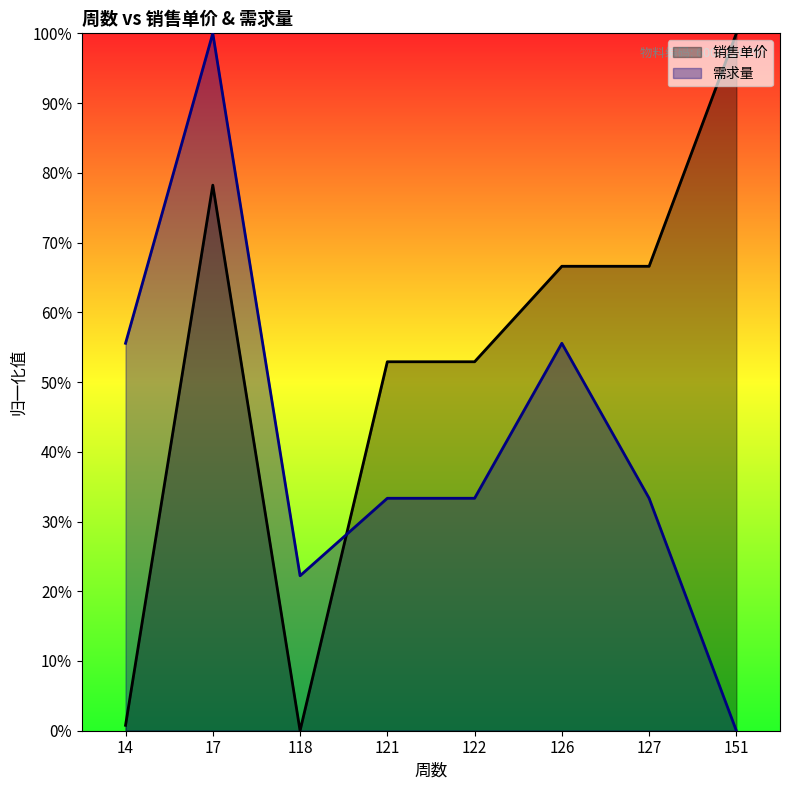

At 122, list the series in order from largest to smallest.

销售单价, 需求量